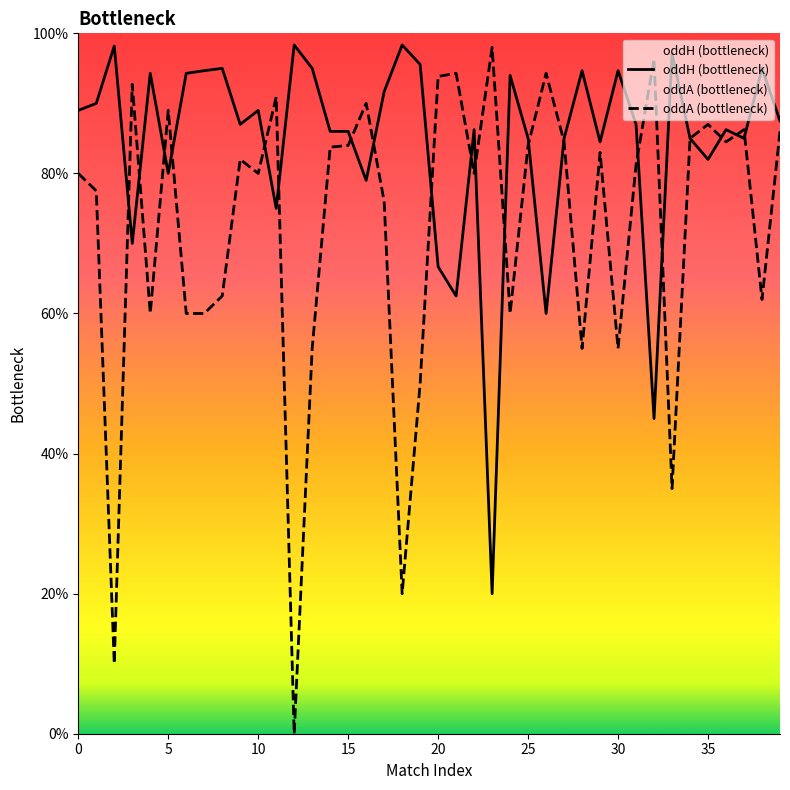

What are all the series names shown in the legend?

oddH (bottleneck), oddA (bottleneck)